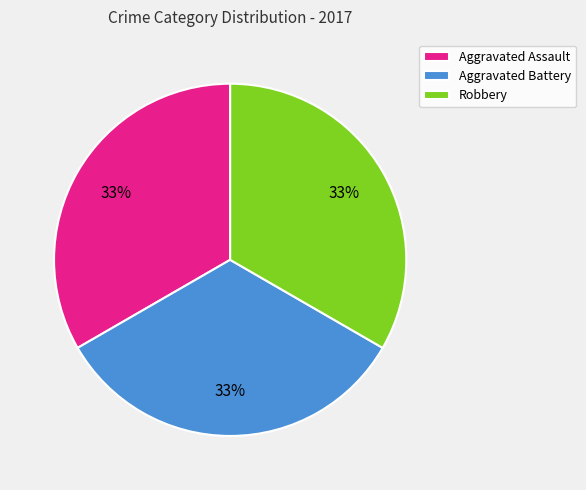

True or false: Aggravated Assault accounts for 20% of the total.

False